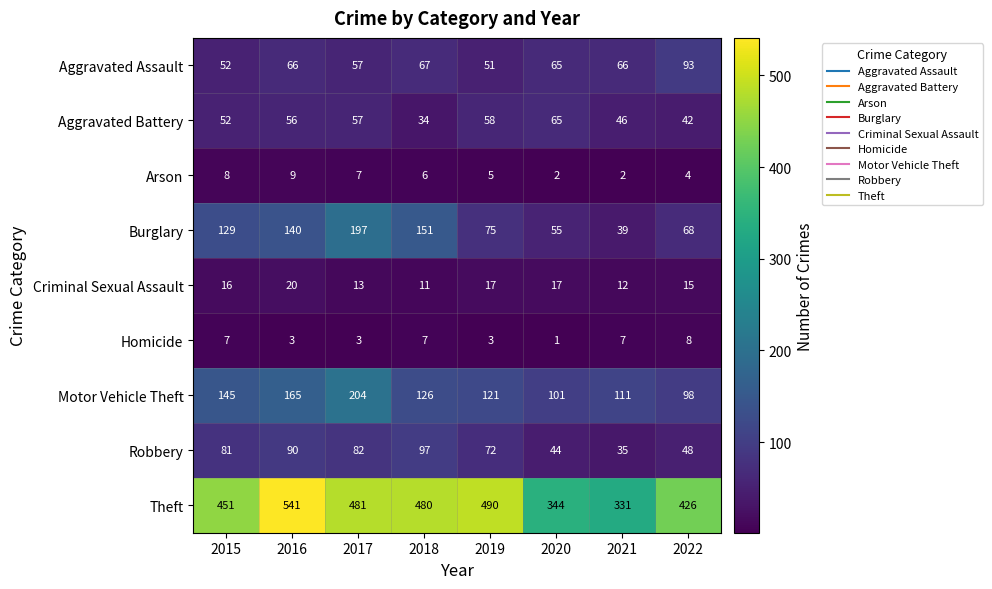

Which category has the lowest value in the Criminal Sexual Assault series?

2018